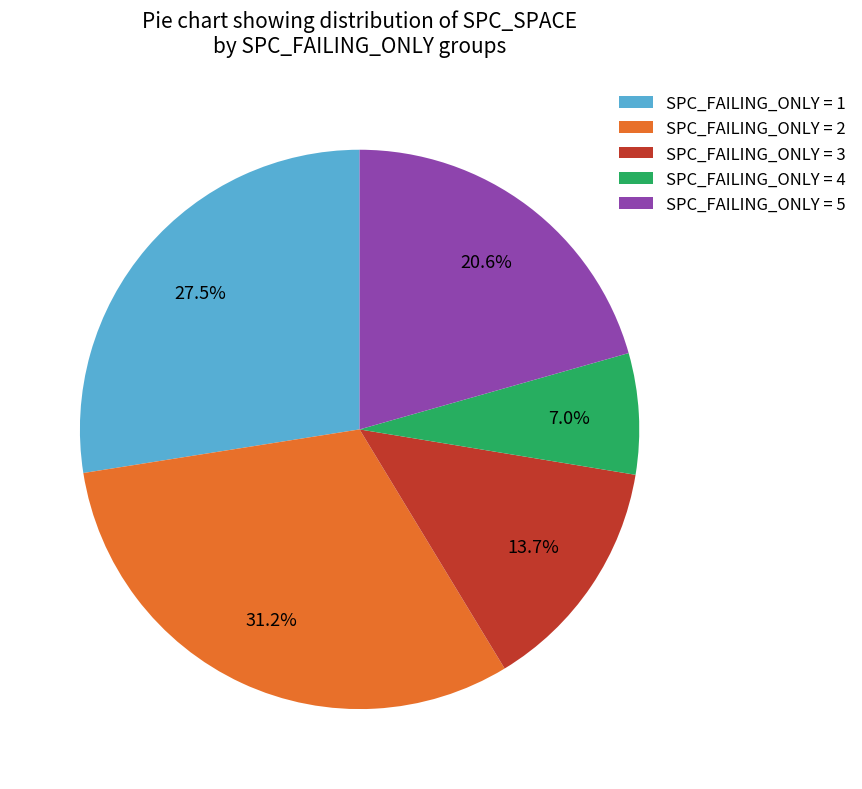

To the nearest percent, what is the difference between the largest and smallest slice percentages?

24%